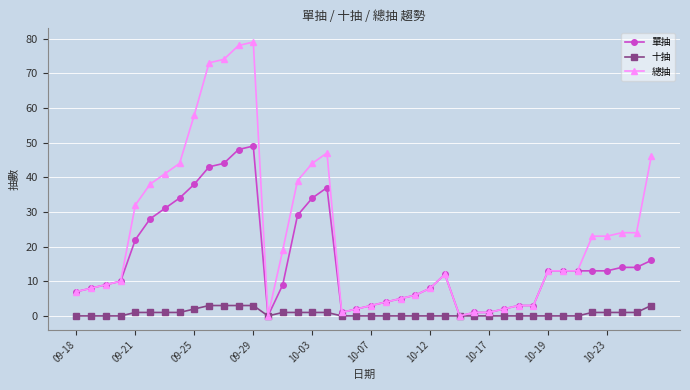

Which series has the largest total across all categories?

總抽